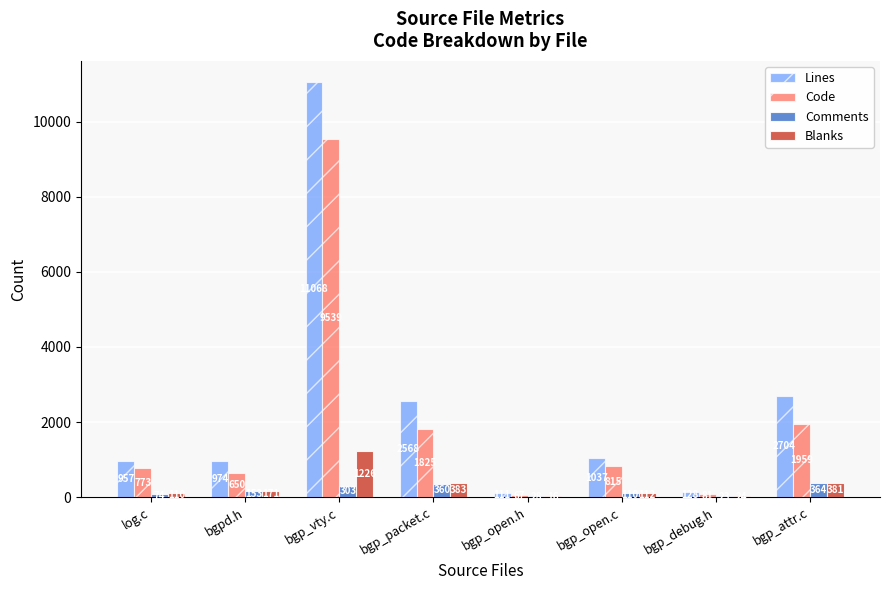

What is the sum of all Comments values?

1415